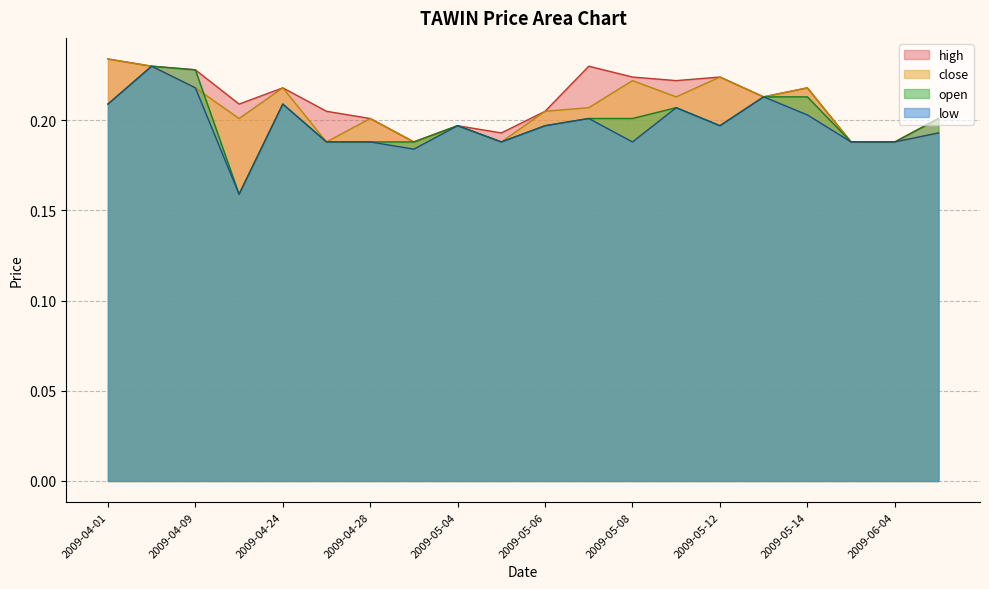

Rank the categories by high value from lowest to highest.

2009-04-30, 2009-05-19, 2009-06-04, 2009-05-05, 2009-05-04, 2009-04-28, 2009-06-05, 2009-04-27, 2009-05-06, 2009-04-23, 2009-05-13, 2009-04-24, 2009-05-14, 2009-05-11, 2009-05-08, 2009-05-12, 2009-04-09, 2009-04-06, 2009-05-07, 2009-04-01